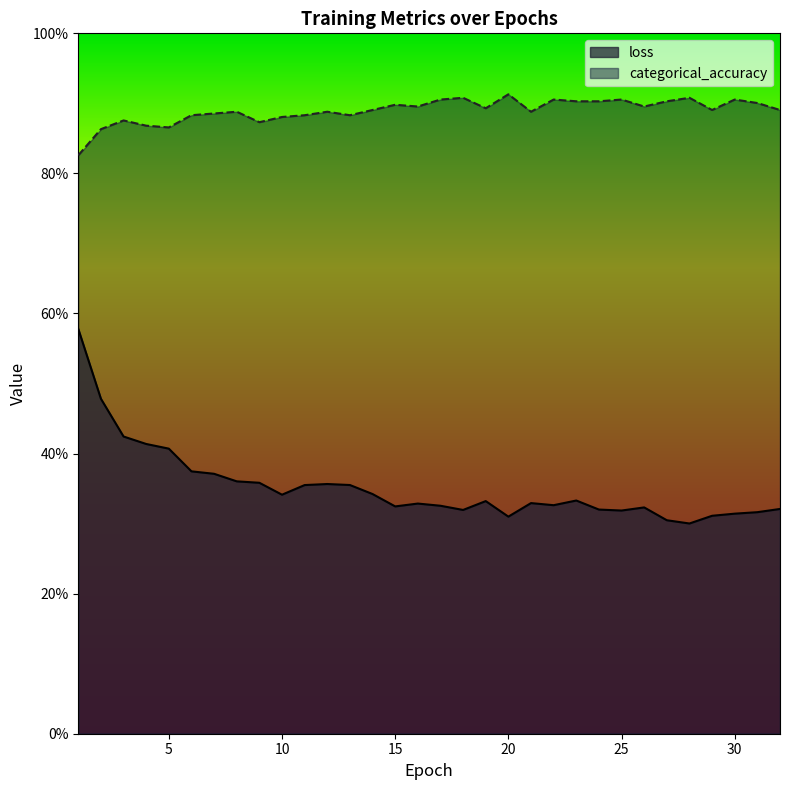

Which series changed the most between 29 and 31?

categorical_accuracy